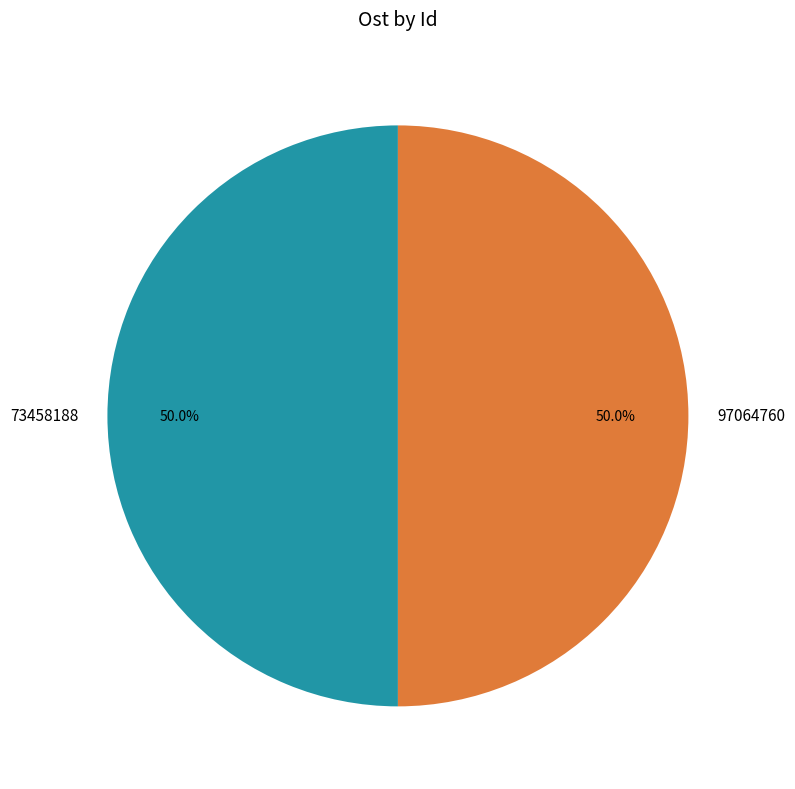

Do 97064760 and 73458188 together represent more than half of the pie?

Yes